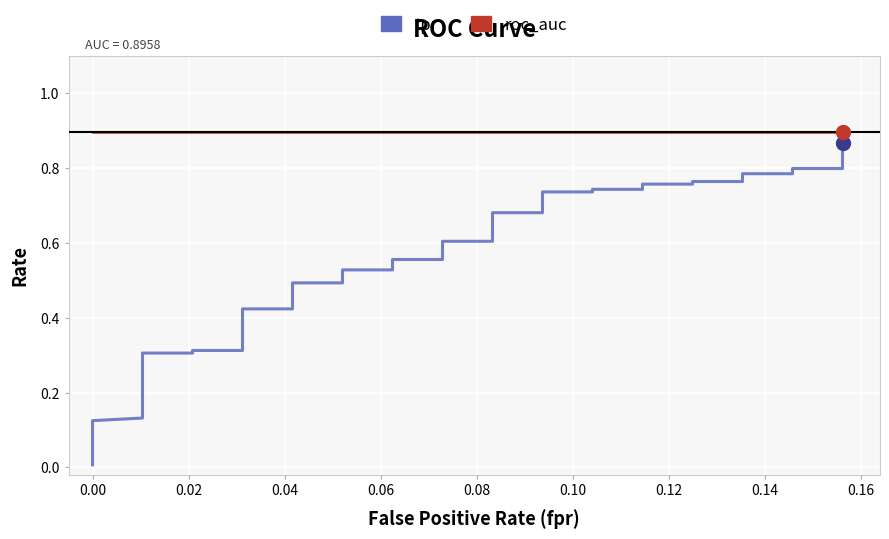

How many series are shown in this chart?

2